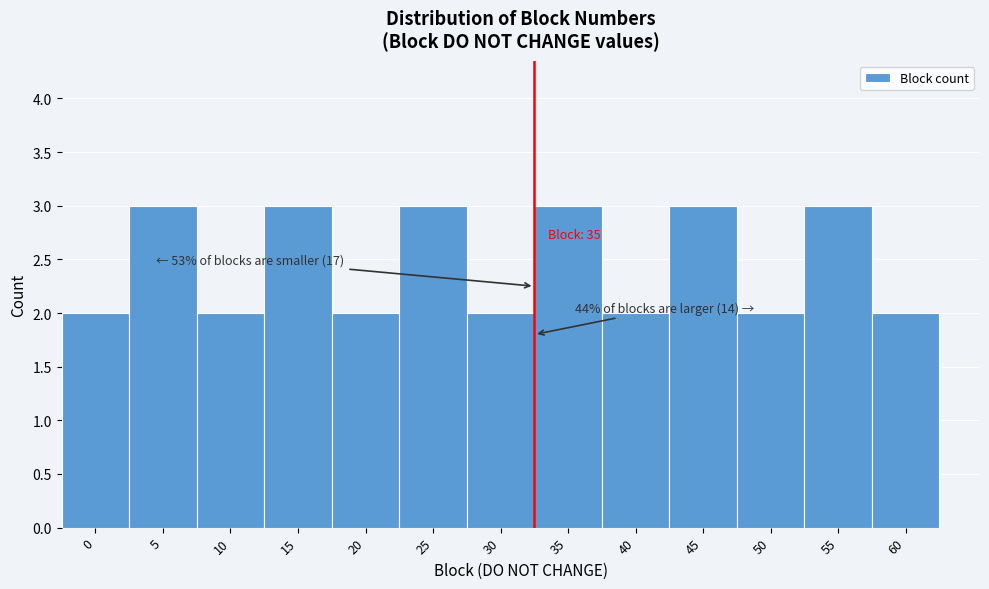

Reading left to right, transcribe all the data shown in this chart.

0=2	5=3	10=2	15=3	20=2	25=3	30=2	35=3	40=2	45=3	50=2	55=3	60=2